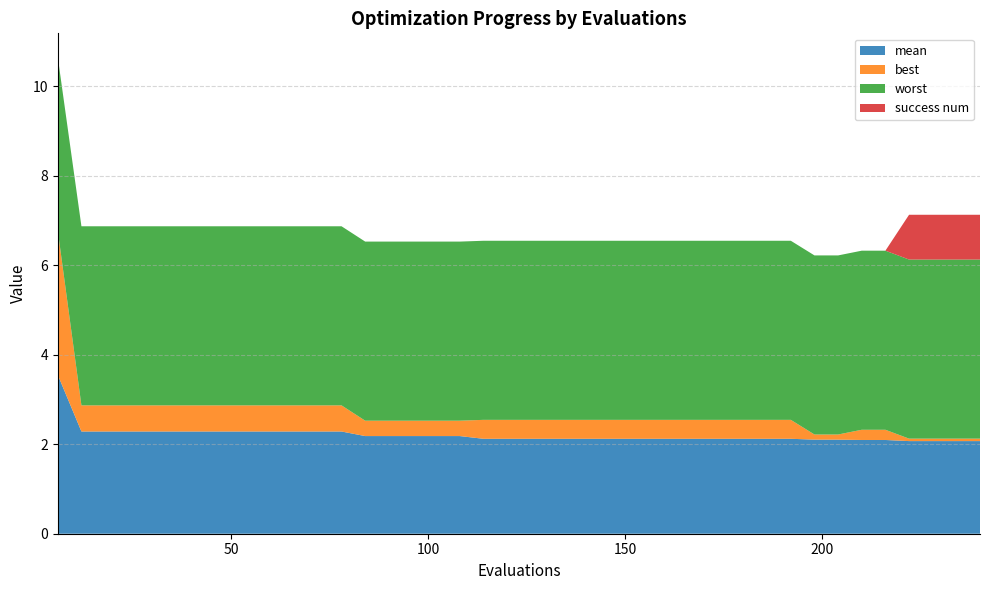

Reading right to left, transcribe all the data shown in this chart.

mean: 2.1	2.1	2.1	2.1	2.1	2.1	2.1	2.1	2.1	2.1	2.1	2.1	2.1	2.1	2.1	2.1	2.1	2.1	2.1	2.1	2.1	2.1	2.2	2.2	2.2	2.2	2.2	2.3	2.3	2.3	2.3	2.3	2.3	2.3	2.3	2.3	2.3	2.3	2.3	3.5
best: 0.1	0.1	0.1	0.1	0.2	0.2	0.1	0.1	0.4	0.4	0.4	0.4	0.4	0.4	0.4	0.4	0.4	0.4	0.4	0.4	0.4	0.4	0.3	0.3	0.3	0.3	0.3	0.6	0.6	0.6	0.6	0.6	0.6	0.6	0.6	0.6	0.6	0.6	0.6	3.2
worst: 4.0	4.0	4.0	4.0	4.0	4.0	4.0	4.0	4.0	4.0	4.0	4.0	4.0	4.0	4.0	4.0	4.0	4.0	4.0	4.0	4.0	4.0	4.0	4.0	4.0	4.0	4.0	4.0	4.0	4.0	4.0	4.0	4.0	4.0	4.0	4.0	4.0	4.0	4.0	3.9
success num: 1.0	1.0	1.0	1.0	0.0	0.0	0.0	0.0	0.0	0.0	0.0	0.0	0.0	0.0	0.0	0.0	0.0	0.0	0.0	0.0	0.0	0.0	0.0	0.0	0.0	0.0	0.0	0.0	0.0	0.0	0.0	0.0	0.0	0.0	0.0	0.0	0.0	0.0	0.0	0.0